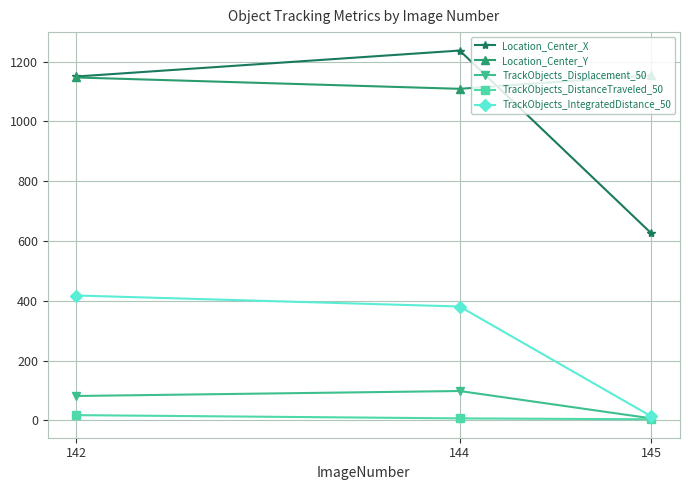

What is the sum of the TrackObjects_Displacement_50 values at 144 and 142?

179.7